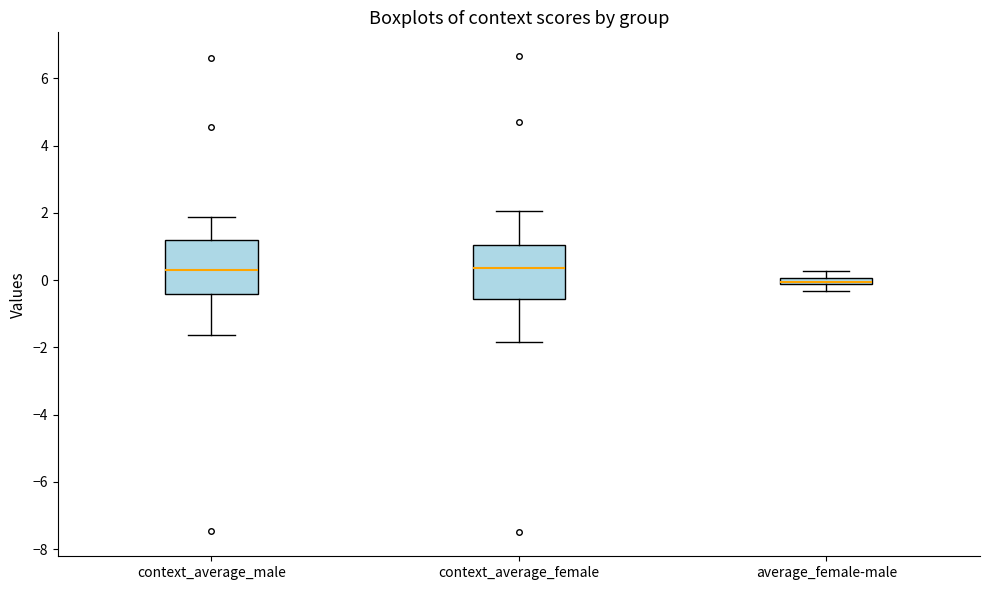

Where does the lower whisker of the box for context_average_male end on the y-axis? The values are not printed on the chart, so give them approximately, as read against the axis.

-1.6